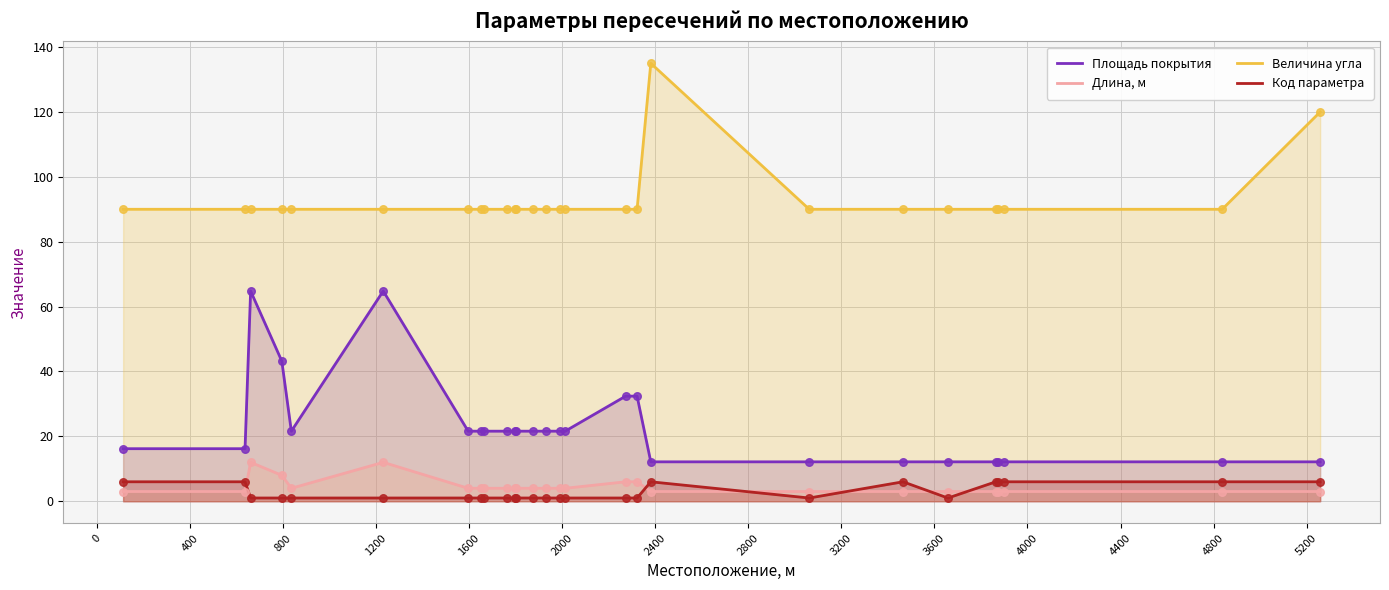

At how many categories does at least one series exceed 55?

27